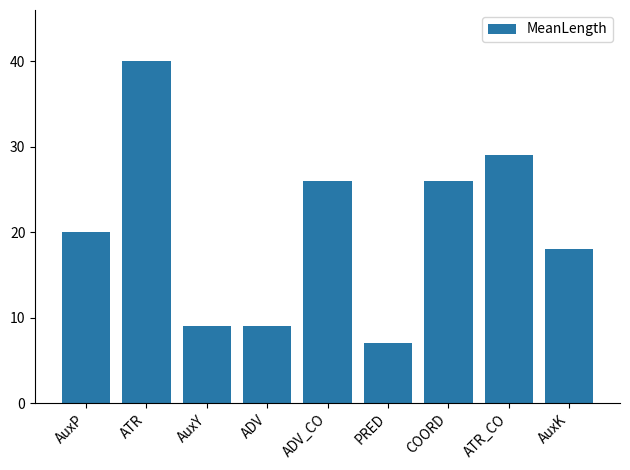

What is the difference between the maximum and second lowest values?

31